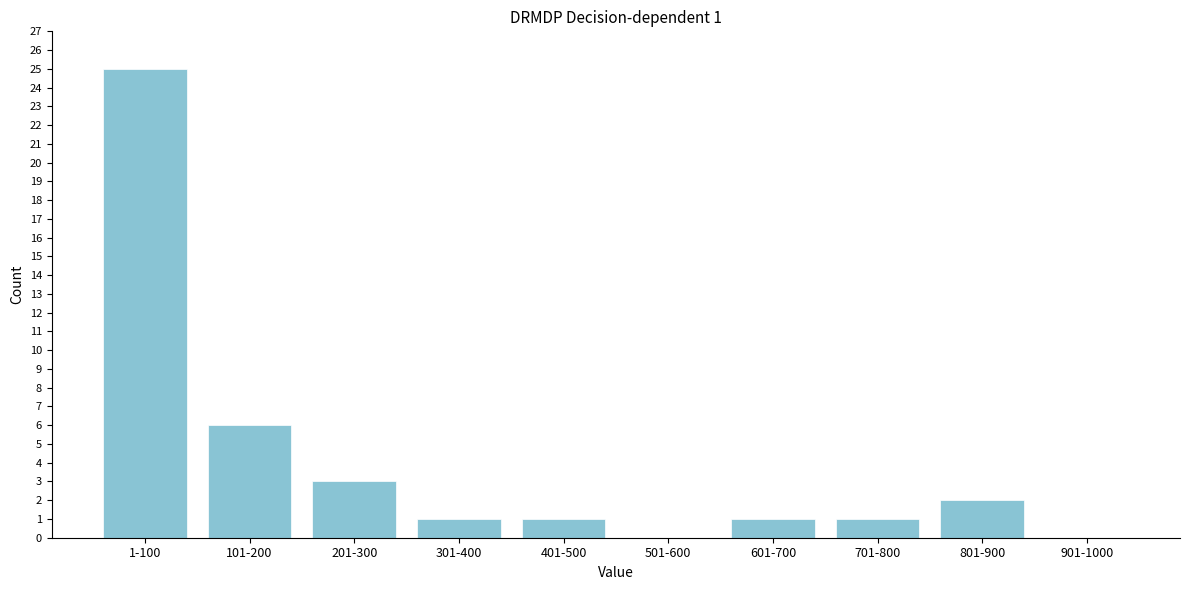

Reading left to right, extract all data points from this chart.

1-100=25	101-200=6	201-300=3	301-400=1	401-500=1	501-600=0	601-700=1	701-800=1	801-900=2	901-1000=0